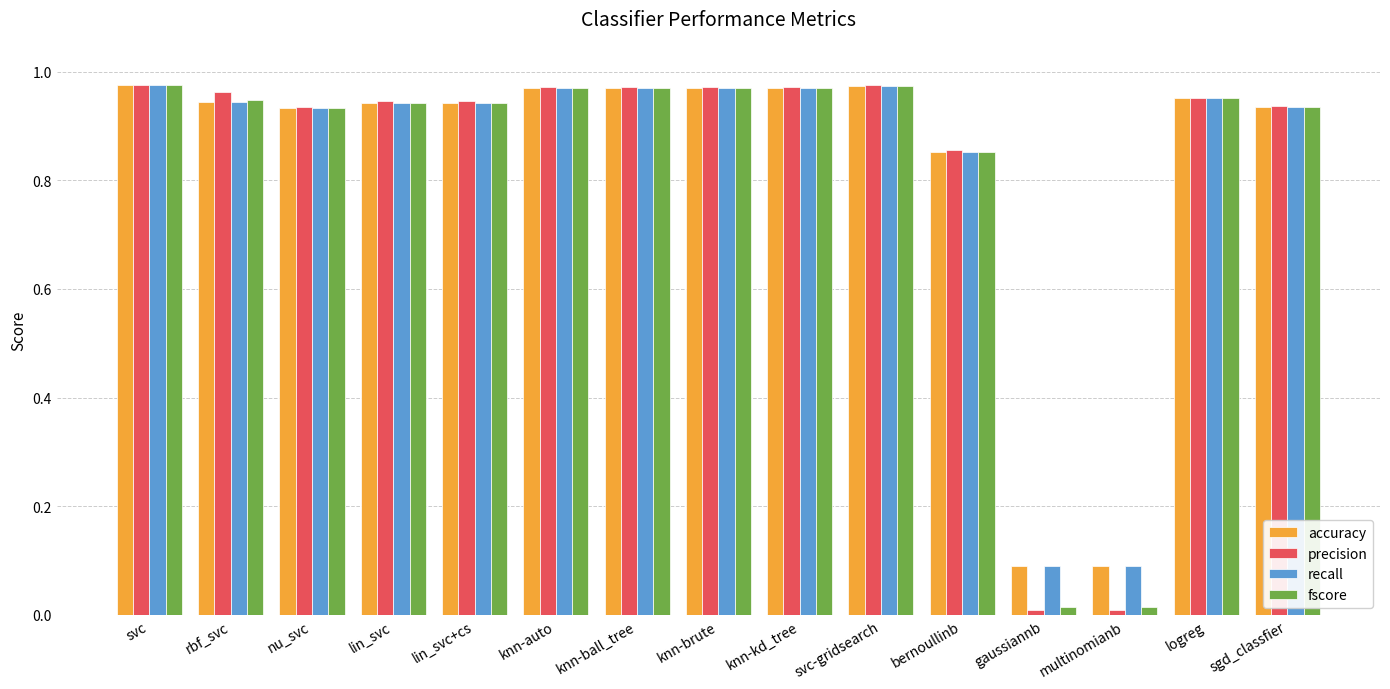

What is the average value of the fscore series?

0.8